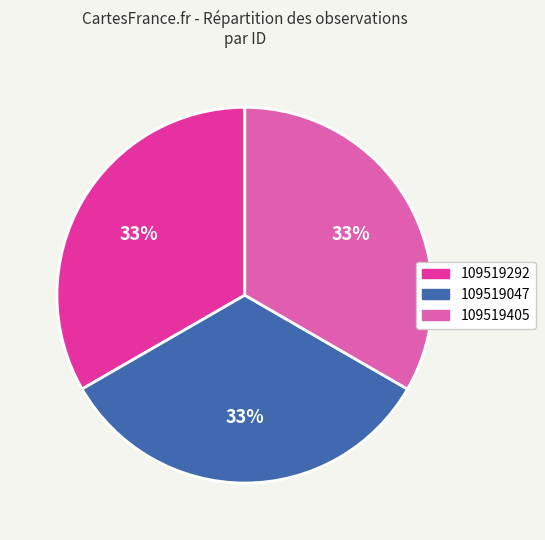

What is the ratio of the value at 109519292 to the value at 109519405?

1.0